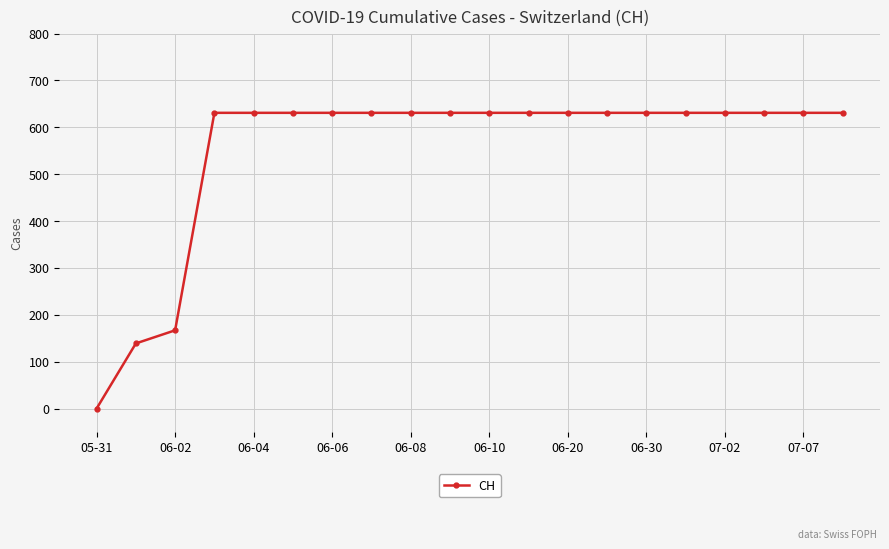

What is the maximum value shown in the chart?

631